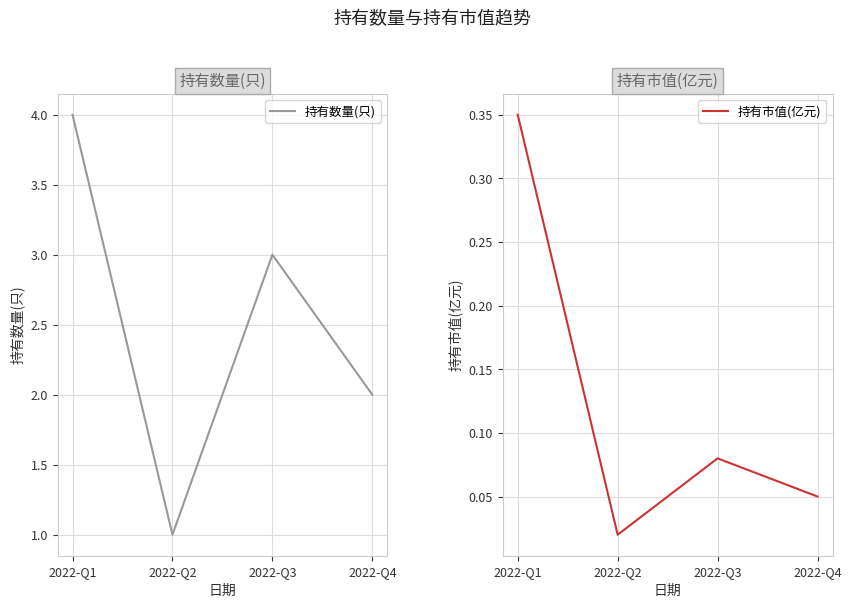

Reading left to right, extract all data points from this chart.

持有数量(只): 2022-Q1=4.0	2022-Q2=1.0	2022-Q3=3.0	2022-Q4=2.0
持有市值(亿元): 2022-Q1=0.3	2022-Q2=0.0	2022-Q3=0.1	2022-Q4=0.1